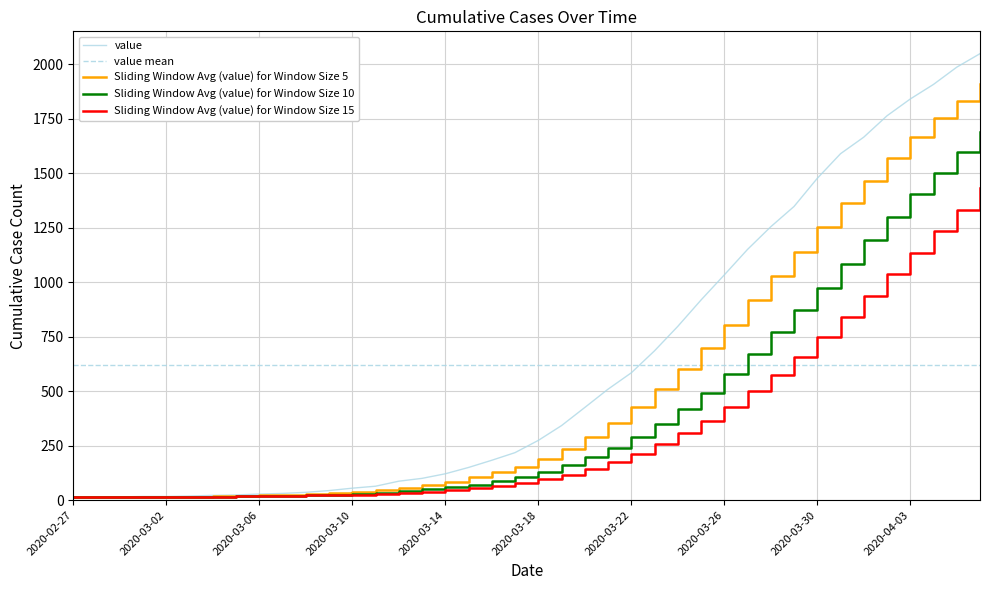

What is the sum of the values at 2020-04-03 and 2020-03-05?

1864